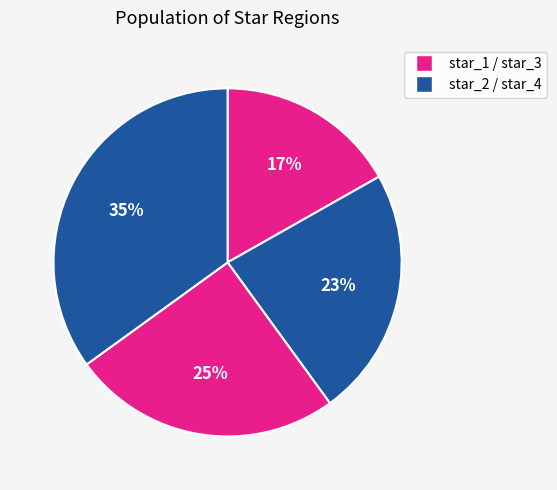

Is there any slice that represents more than half of the pie?

No